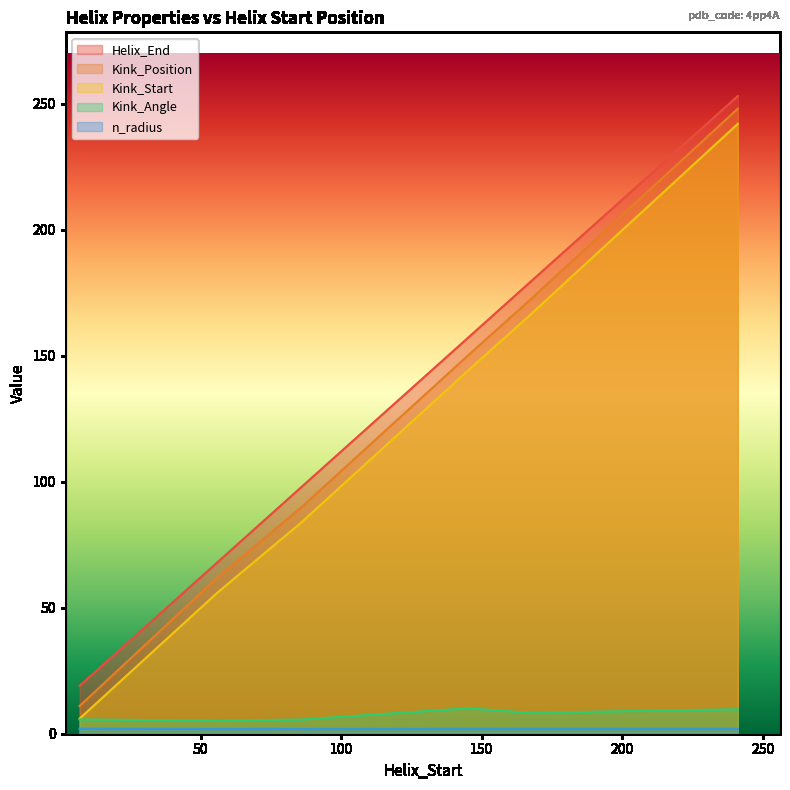

Reading left to right, extract all data points from this chart.

Helix_End: 19.0	68.0	98.0	157.0	179.0	253.0
Kink_Position: 11.0	62.0	90.0	150.0	172.0	248.0
Kink_Start: 6.0	56.0	84.0	144.0	166.0	242.0
Kink_Angle: 5.7	5.2	5.6	10.1	8.3	9.7
n_radius: 2.0	1.9	1.9	1.9	1.9	1.9